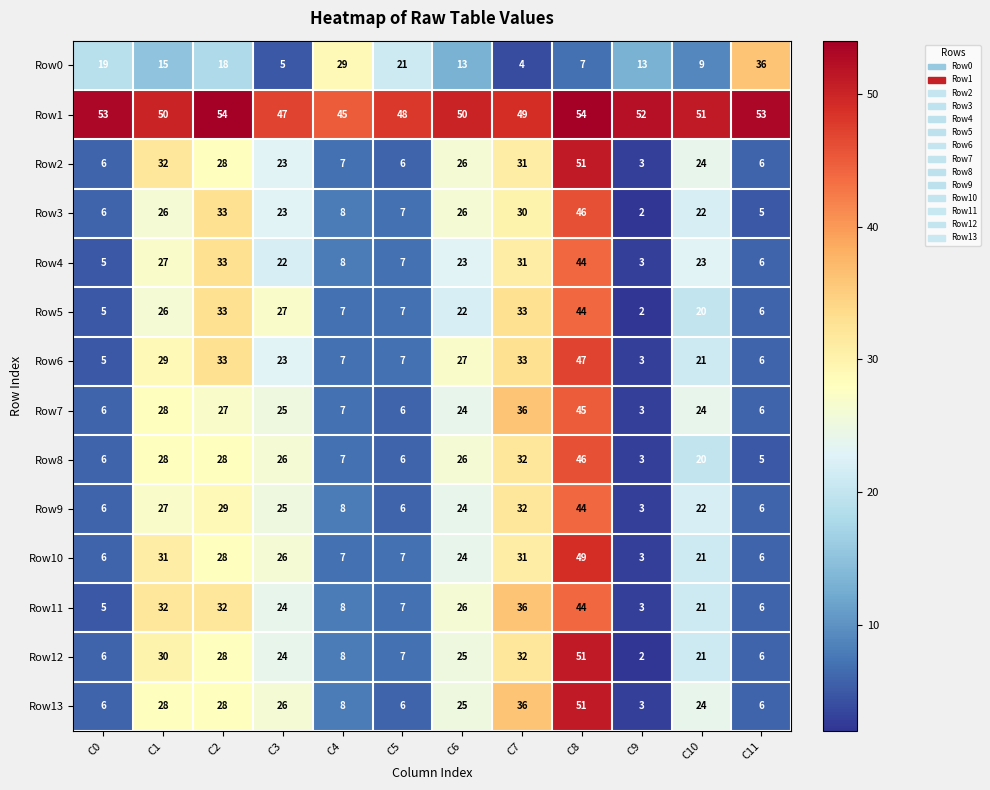

What is the difference between the Row13 values at C9 and C4?

5